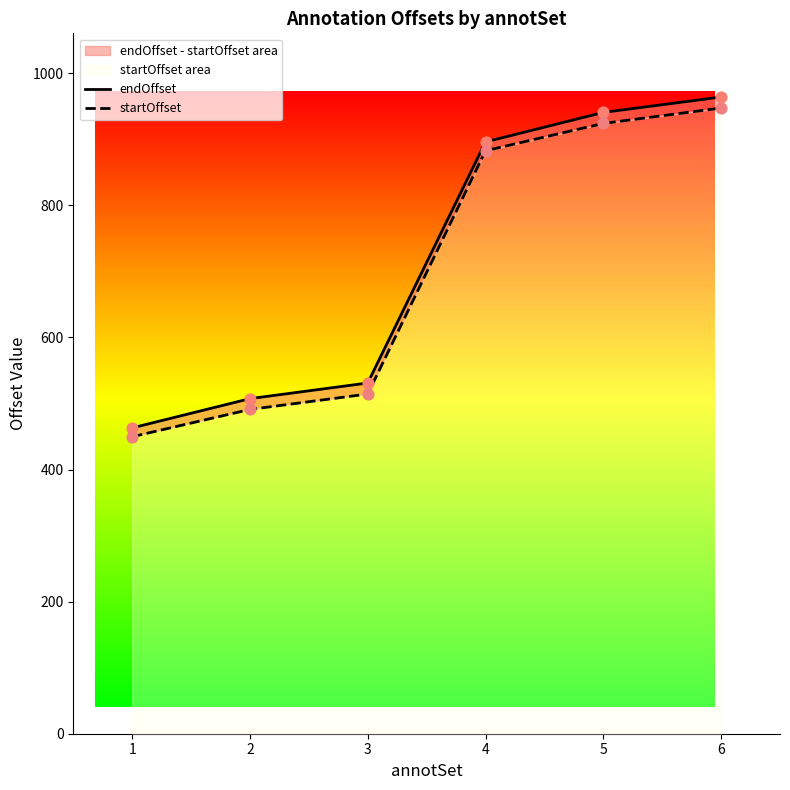

Which series has the largest Y range (max minus min)?

endOffset